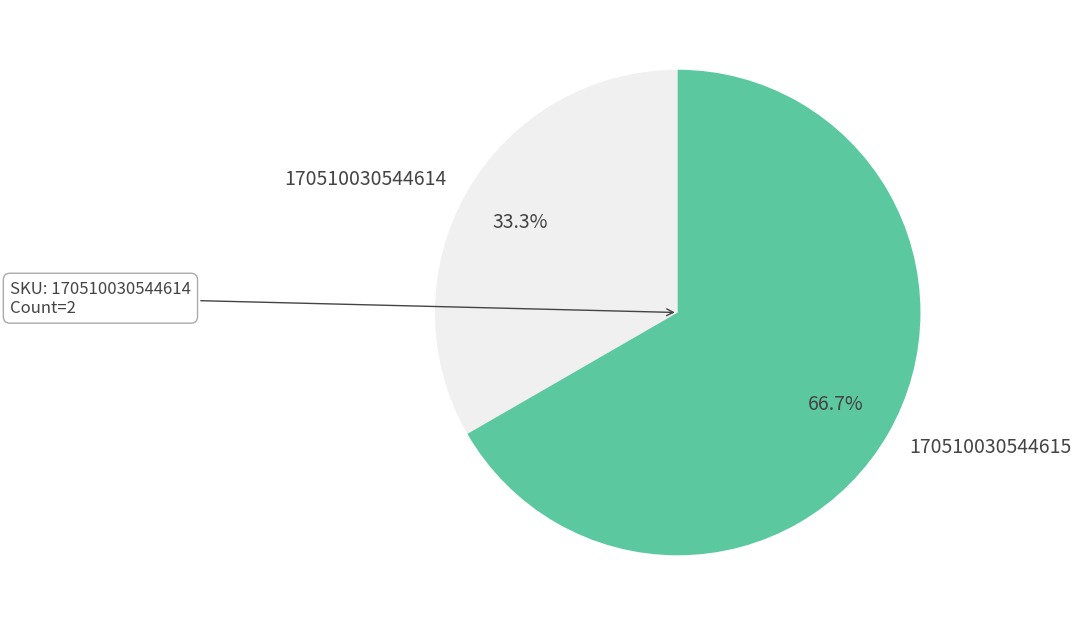

How much of the chart is everything except 170510030544614?

66.7%